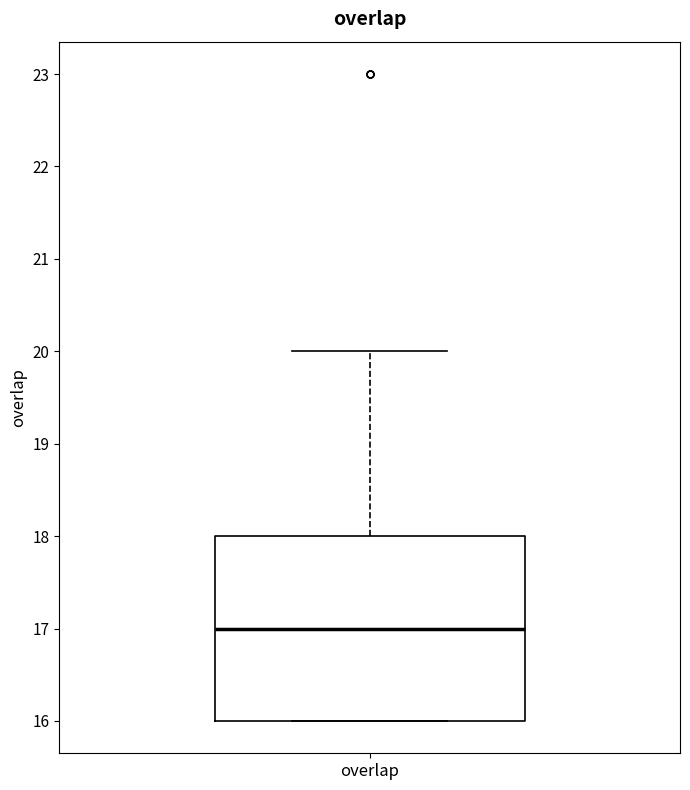

Read this box plot against the y-axis: the position of the median line, the range covered by the box, and the ends of both whiskers. The values are not printed on the chart, so give them approximately, as read against the axis.

median 17, box 16 to 18, whiskers 16 to 20